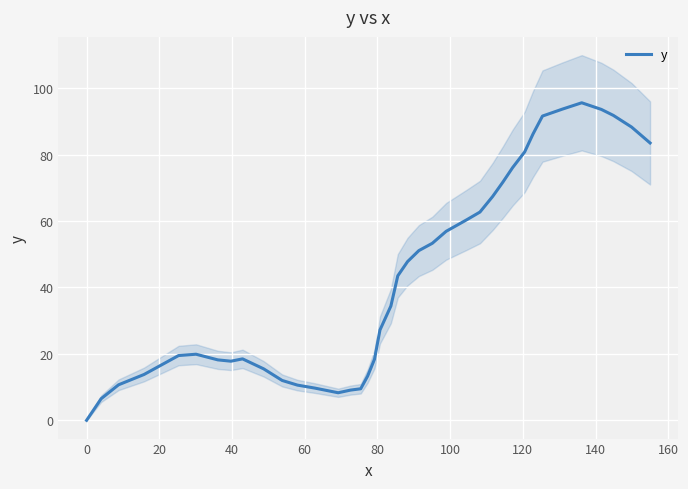

Does the chart display data point markers on the line(s)?

No